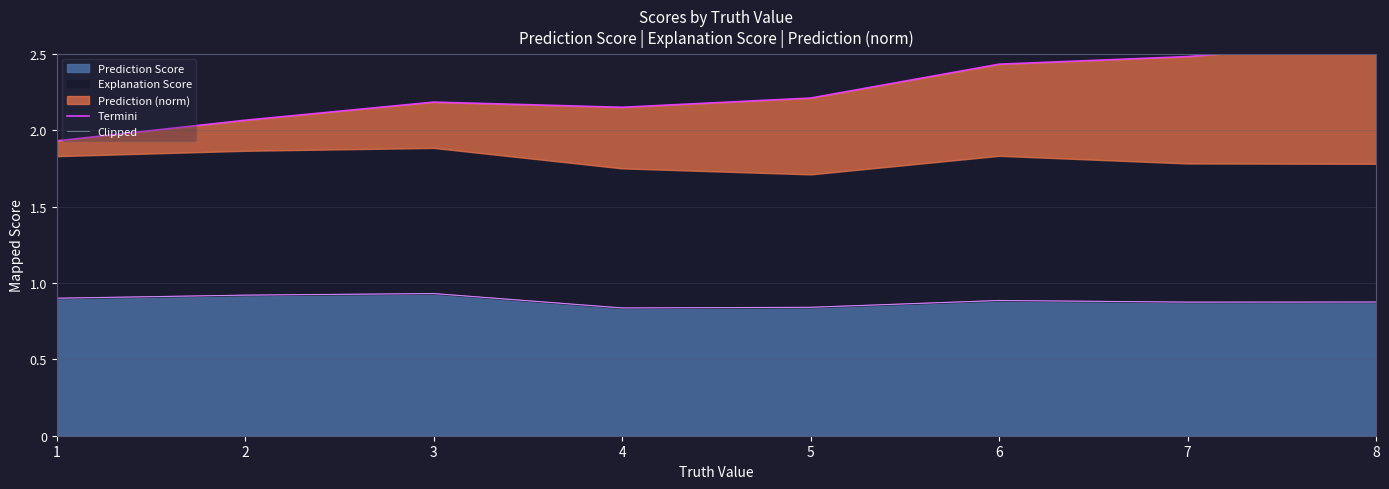

Which category has the lowest value across all series?

4